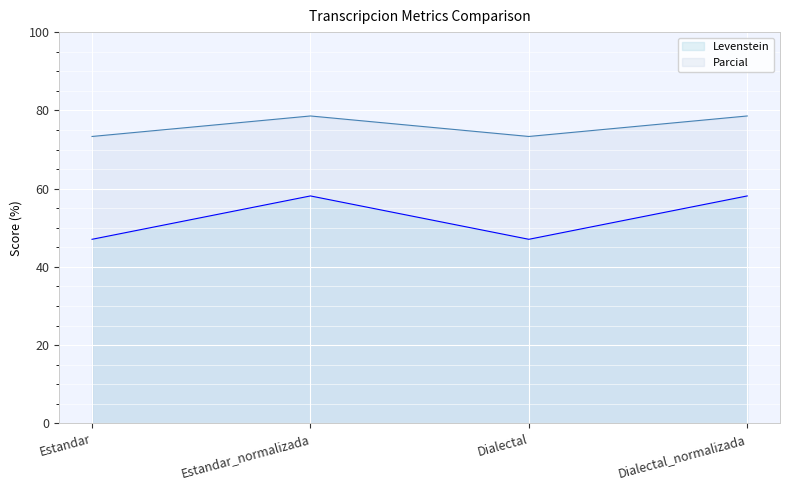

What is the lowest value of the Levenstein series?

47.1